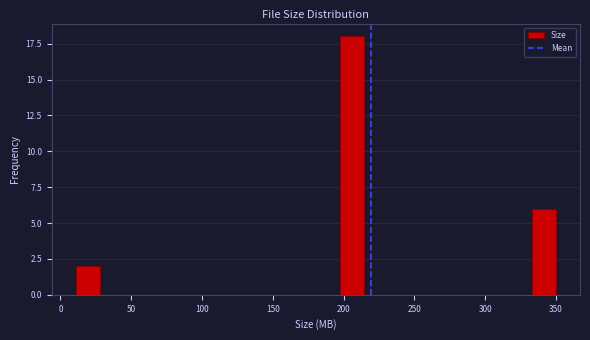

Read against the x-axis, roughly where is the centre of the tallest bar?

205